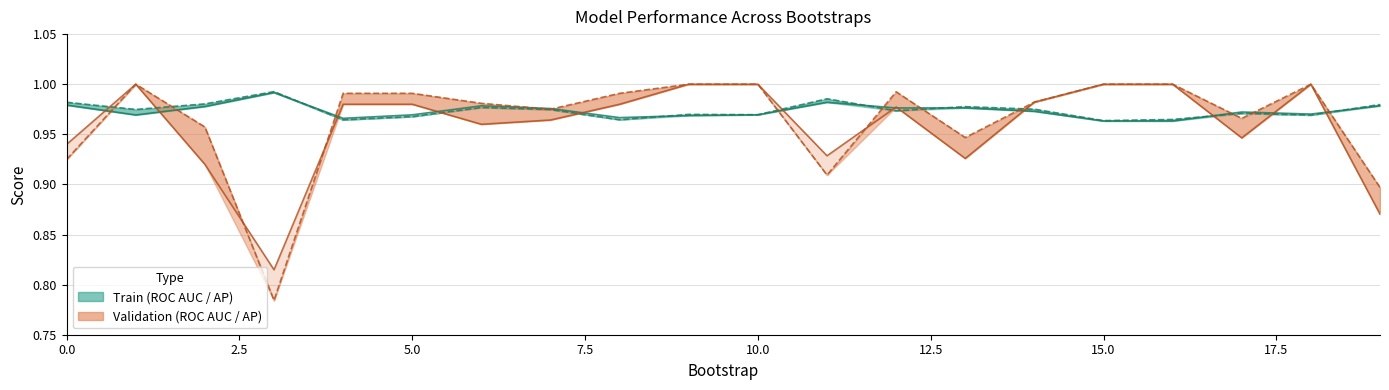

What is the minimum value shown in the chart?

0.8